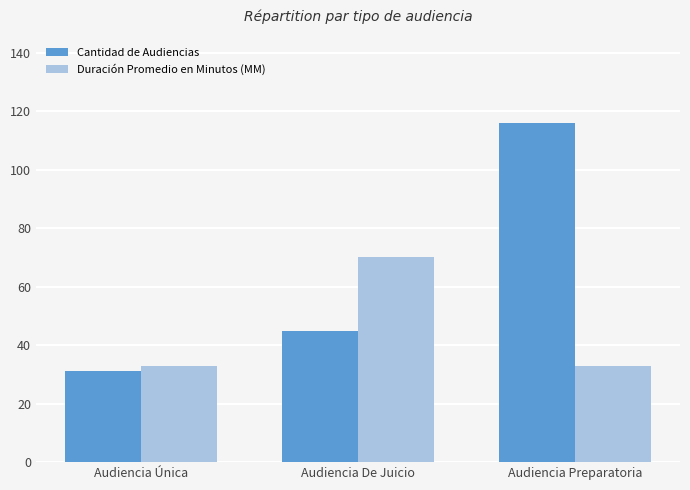

Are the bars grouped side by side (vs. stacked)?

Yes